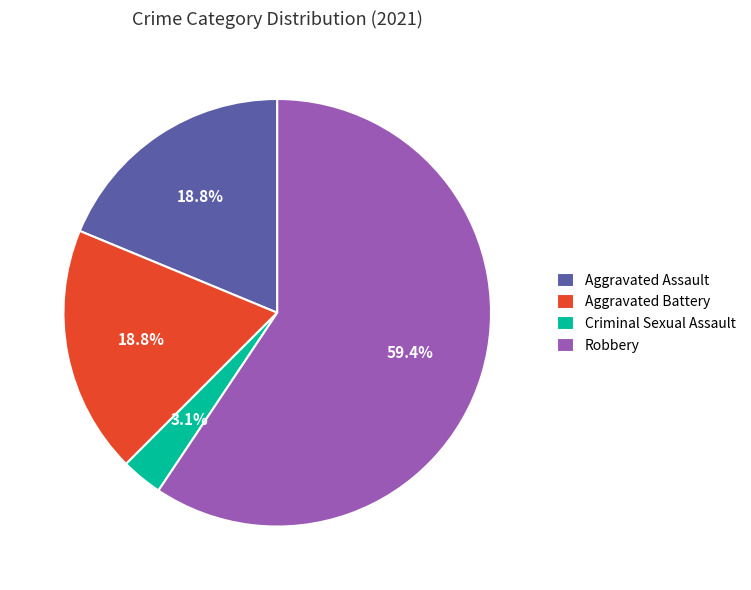

Which category accounts for the majority?

Robbery